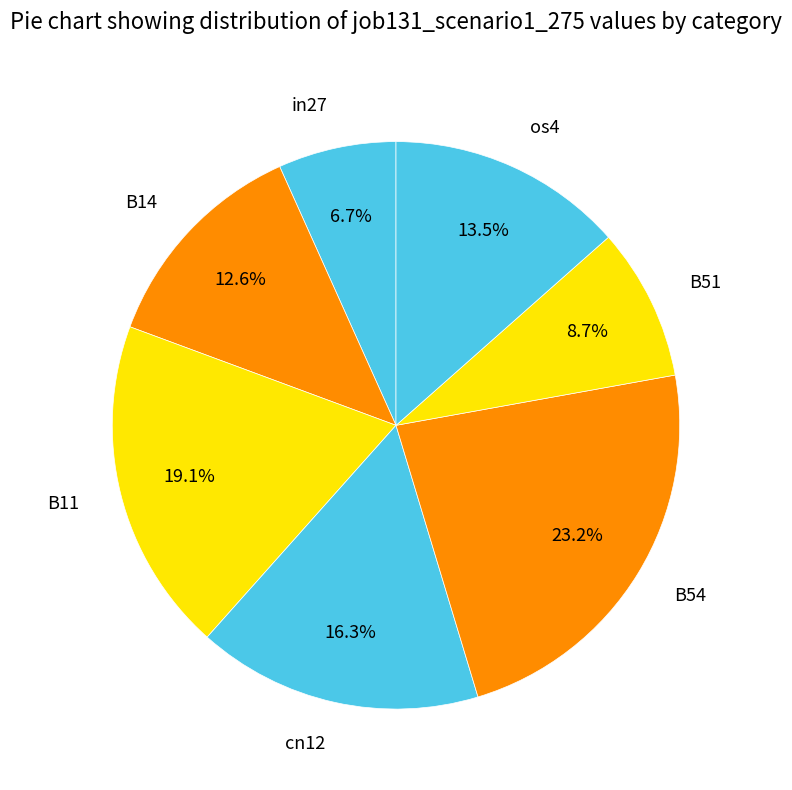

Is B51 the majority of the pie?

No